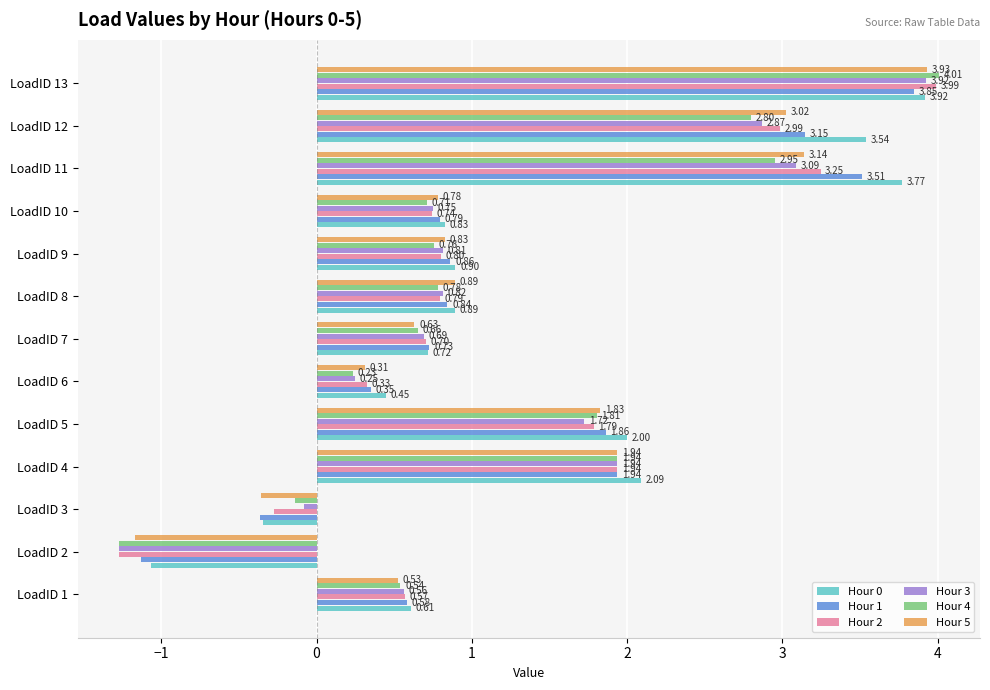

Which series changed the most between LoadID 7 and LoadID 9?

Hour 5